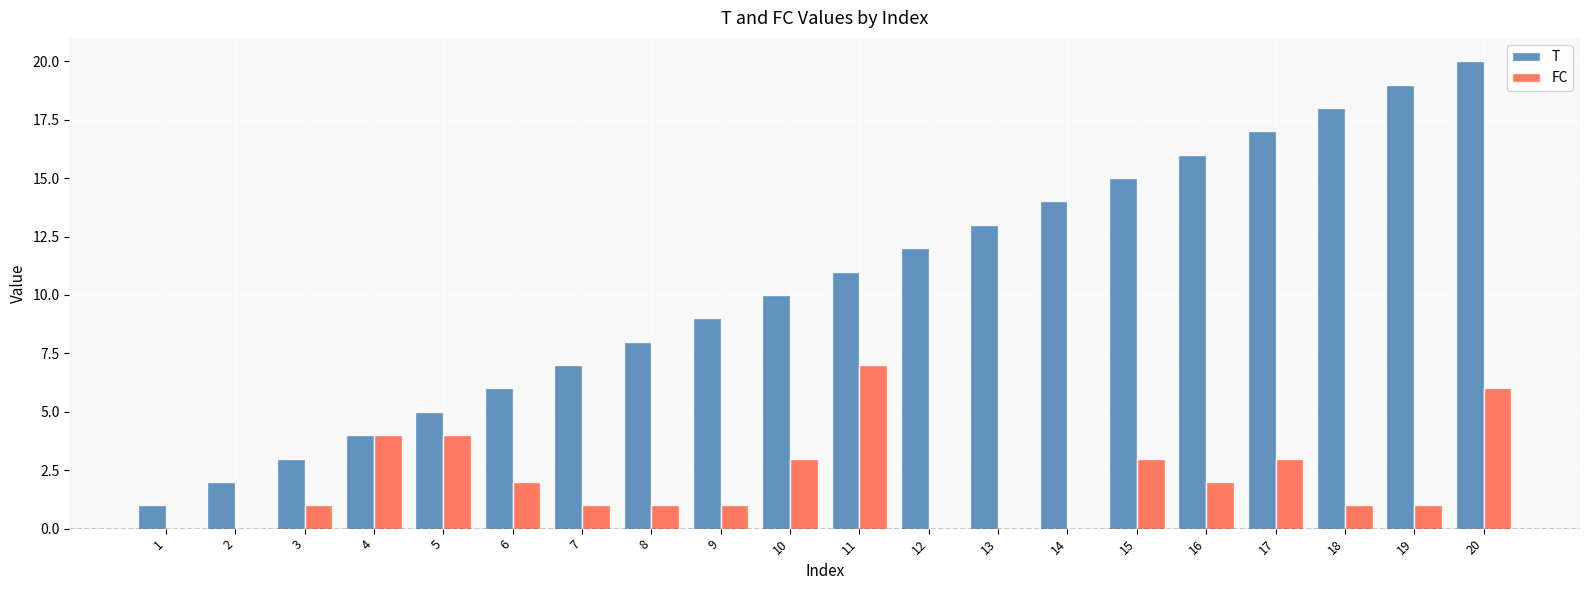

At which category is the sum across all series the highest?

20